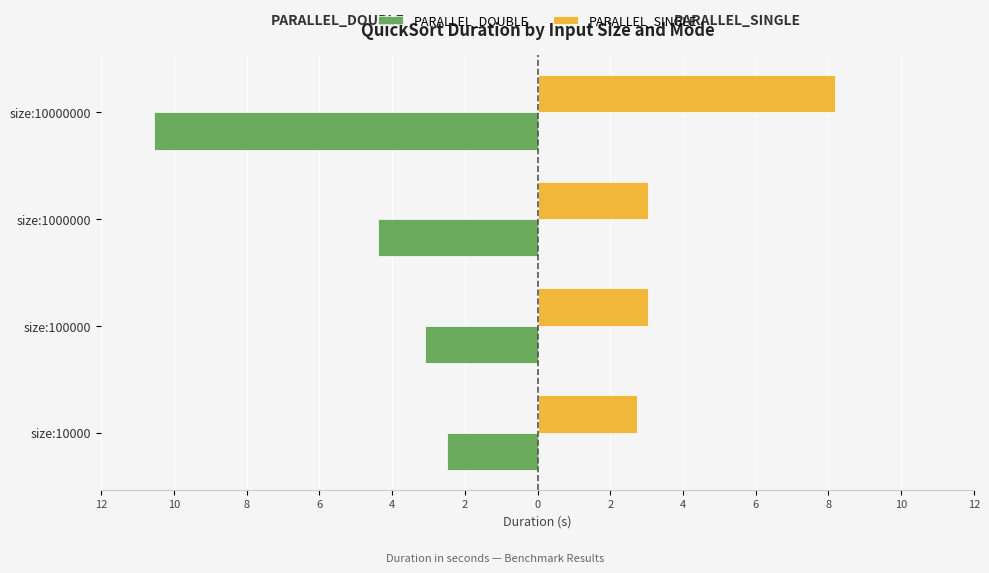

What are all the series names shown in the legend?

PARALLEL_DOUBLE, PARALLEL_SINGLE